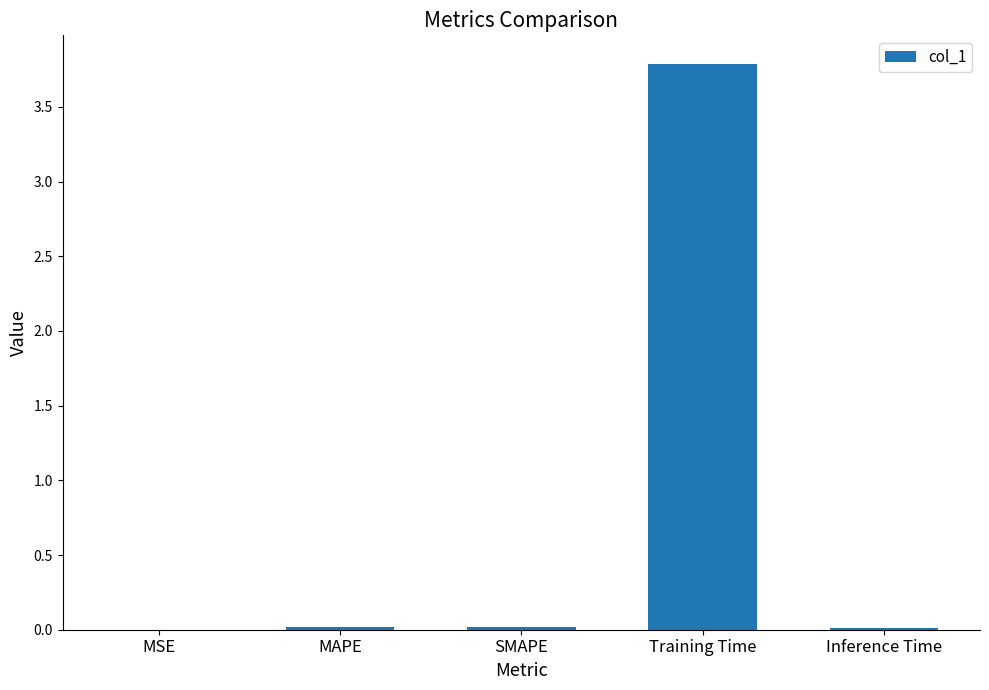

Is it true that the value at Inference Time is 0.0?

True